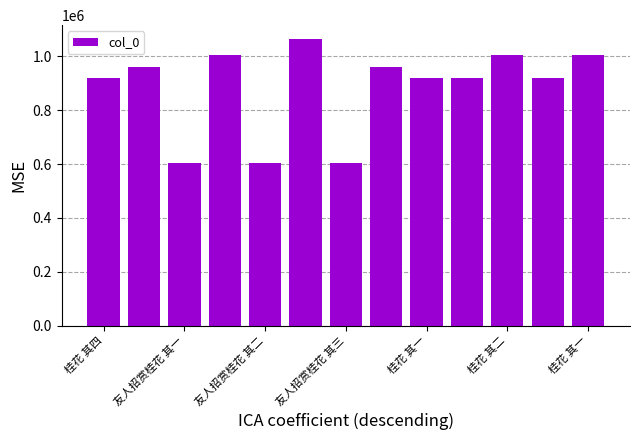

What is the difference between the maximum and minimum values?

457292